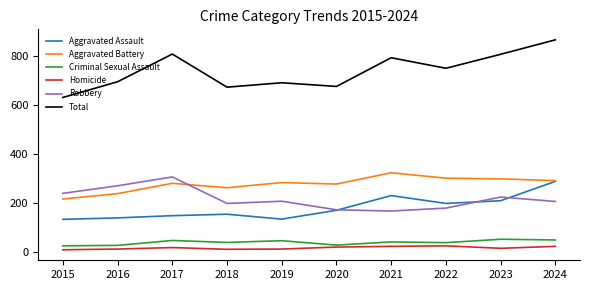

The value of Total at 2023 is 808. True or false?

True